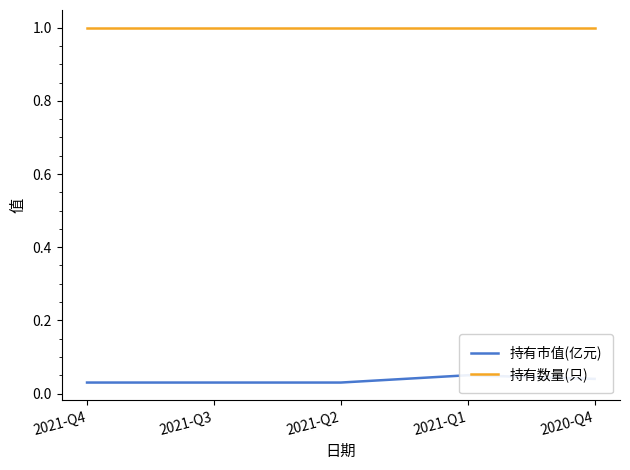

What are all the series names shown in the legend?

持有市值(亿元), 持有数量(只)